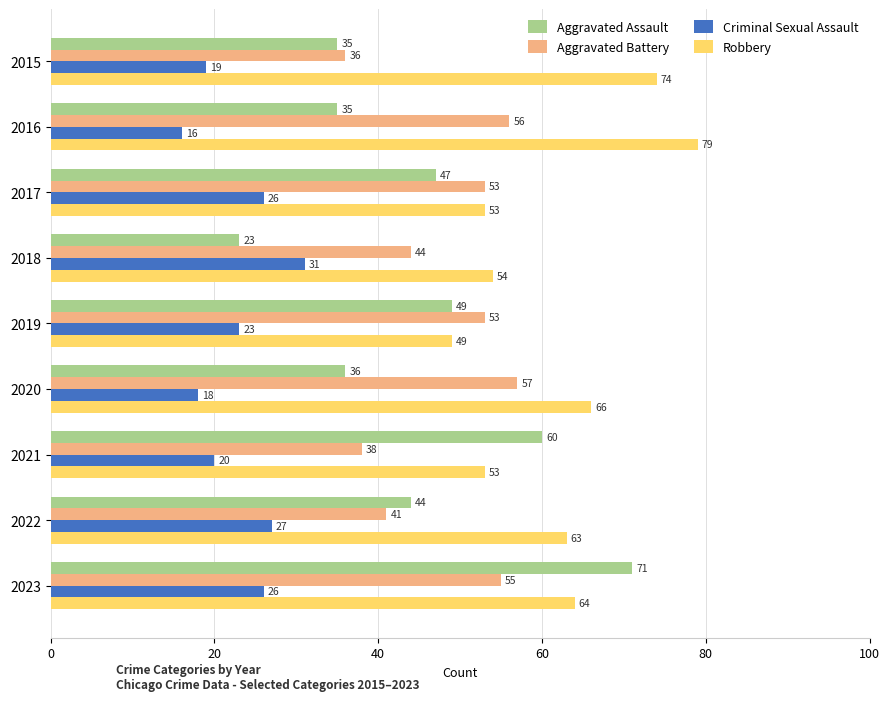

What is the greatest value displayed?

79